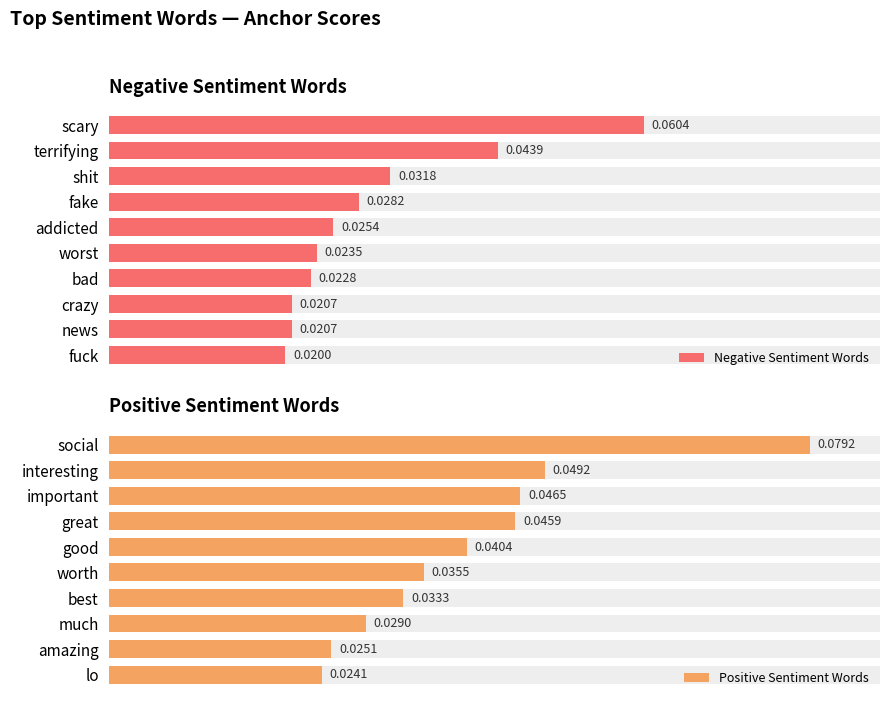

Which series has the largest total across all categories?

Positive Sentiment Words